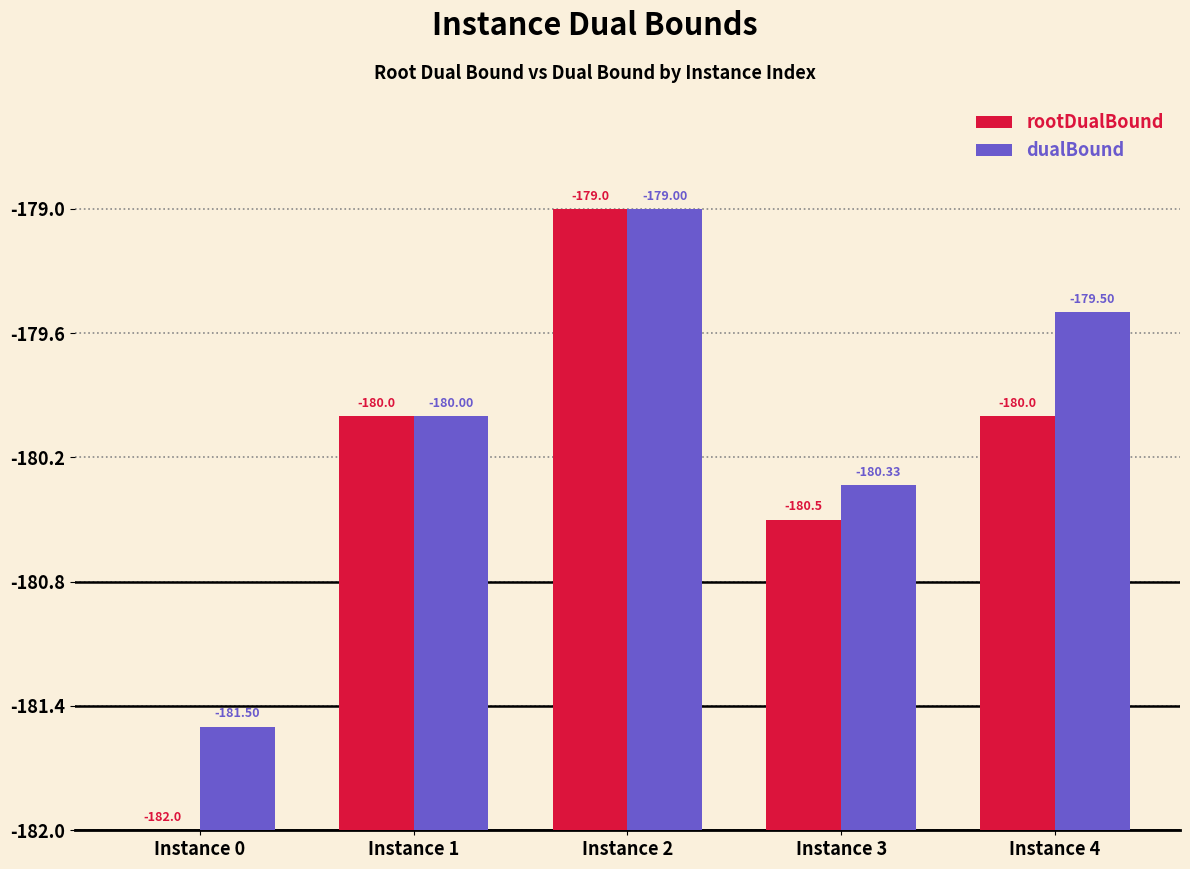

Is the value of rootDualBound at Instance 4 greater than the value of dualBound at Instance 0?

Yes